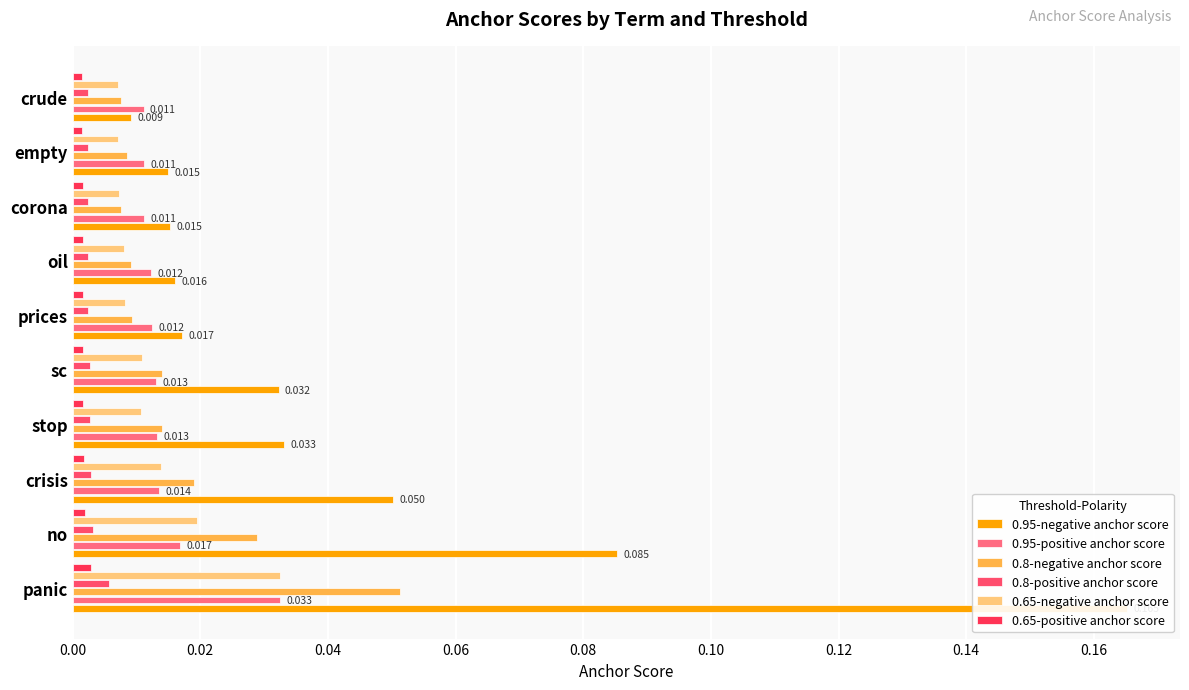

The value of 0.65-negative anchor score at crisis is 0.0. True or false?

False